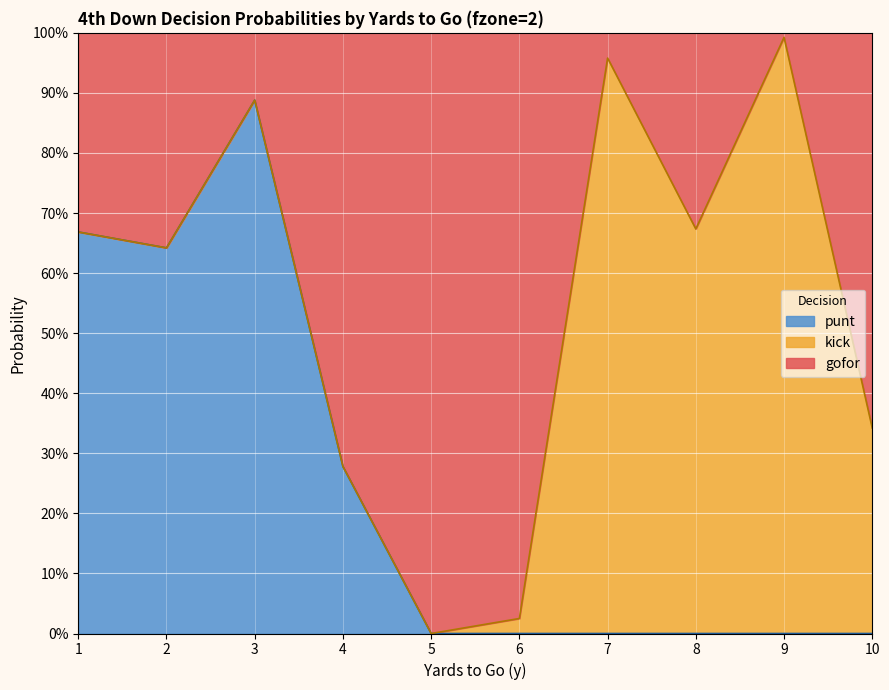

Which label corresponds to the smallest value in the chart?

2